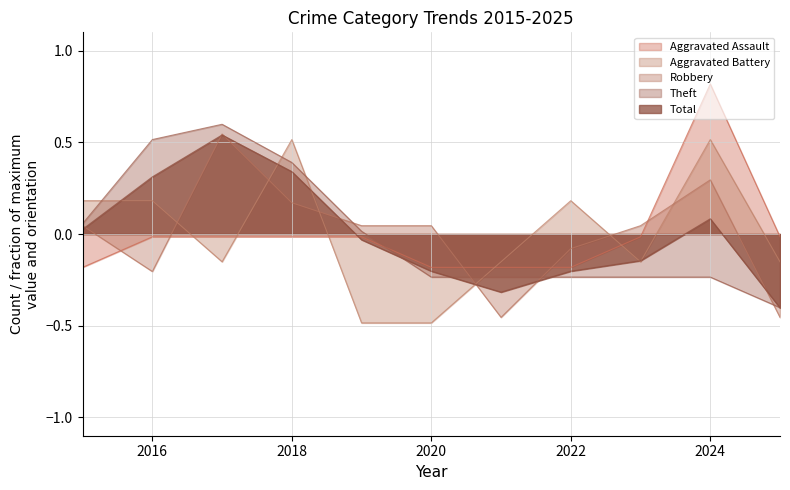

Between which two adjacent categories do Total and Aggravated Assault first intersect?

2018 and 2019